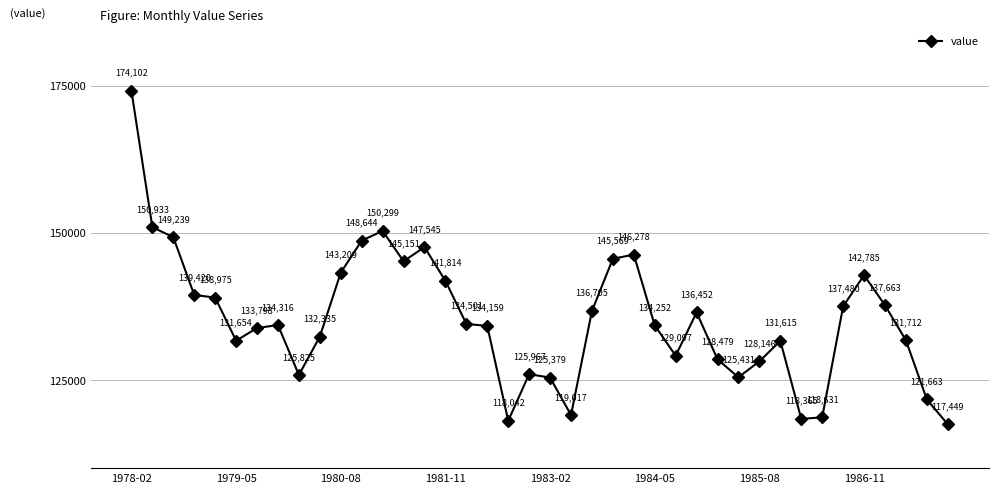

Reading left to right, what are all the values shown in this chart?

174102	150933	149239	139420	138975	131654	133798	134316	125825	132335	143209	148644	150299	145151	147545	141814	134501	134159	118042	125967	125379	119017	136705	145569	146278	134252	129097	136452	128479	125431	128146	131615	118365	118631	137480	142785	137663	131712	121663	117449